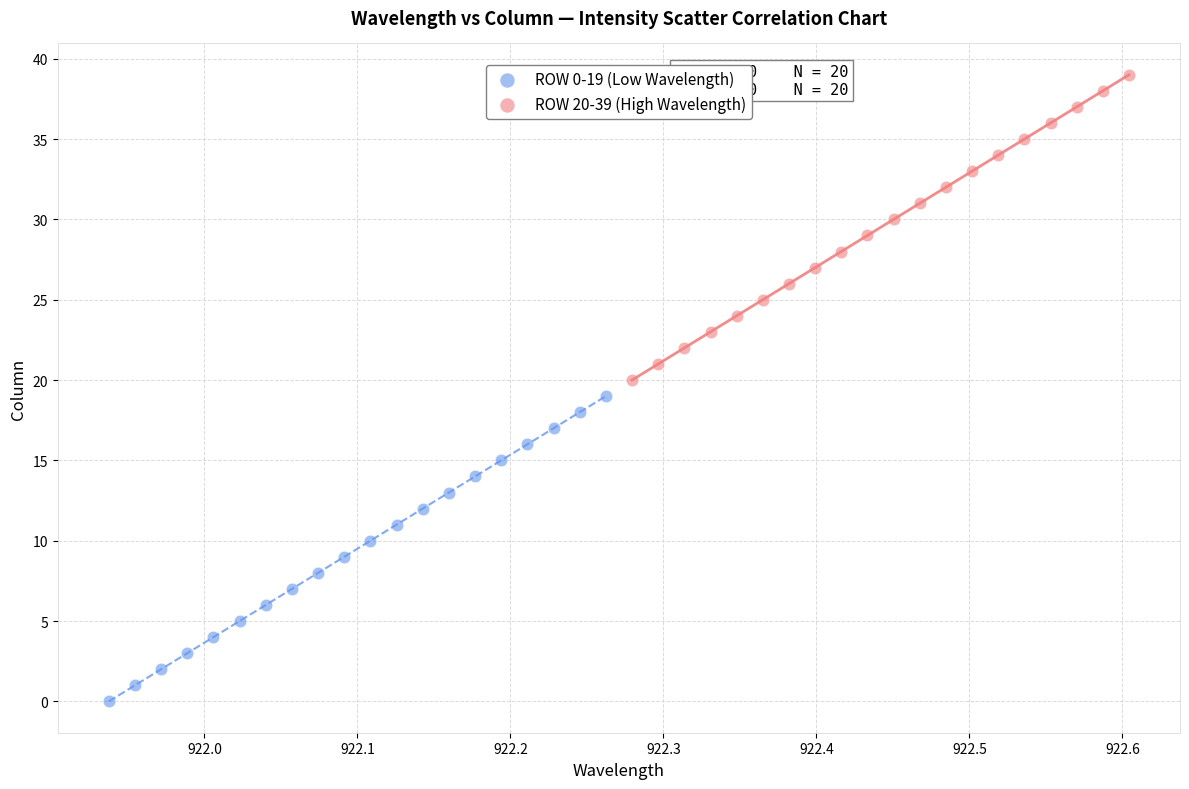

Which series reaches the minimum Y coordinate?

ROW 0-19 (Low Wavelength)